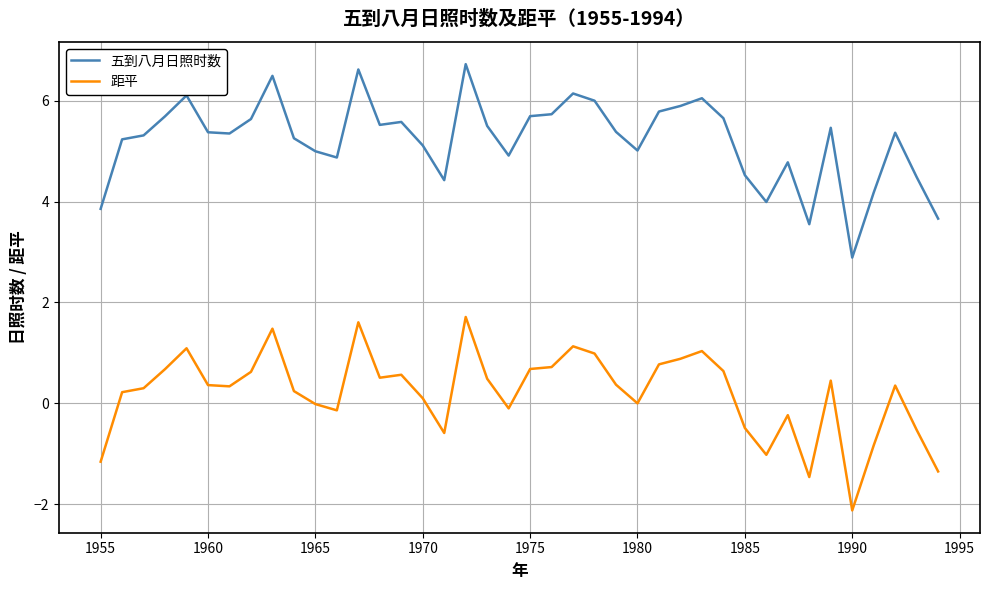

Which series has the largest total across all categories?

五到八月日照时数